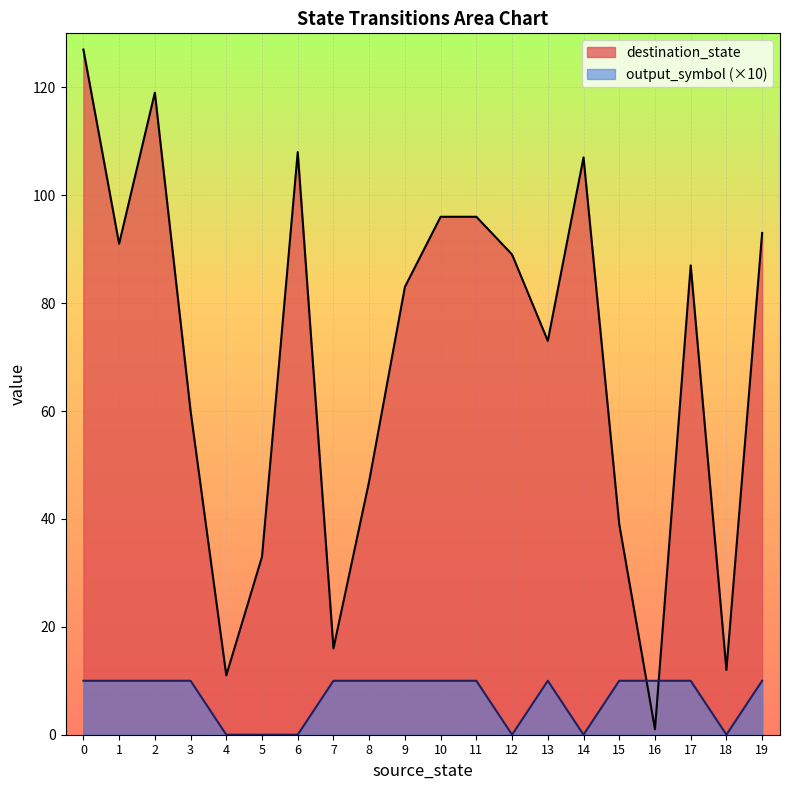

Where is the first local minimum for destination_state?

1